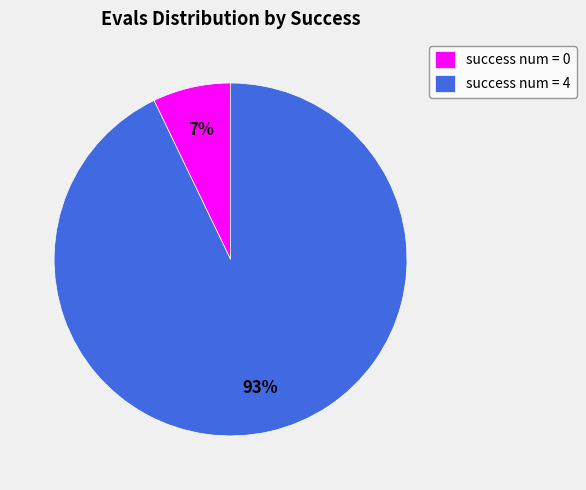

Which slice is the smallest?

success num = 0